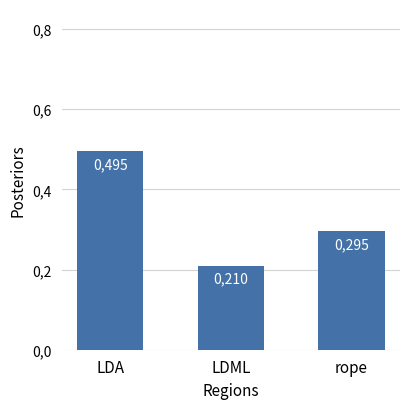

Does the chart contain any negative values?

No